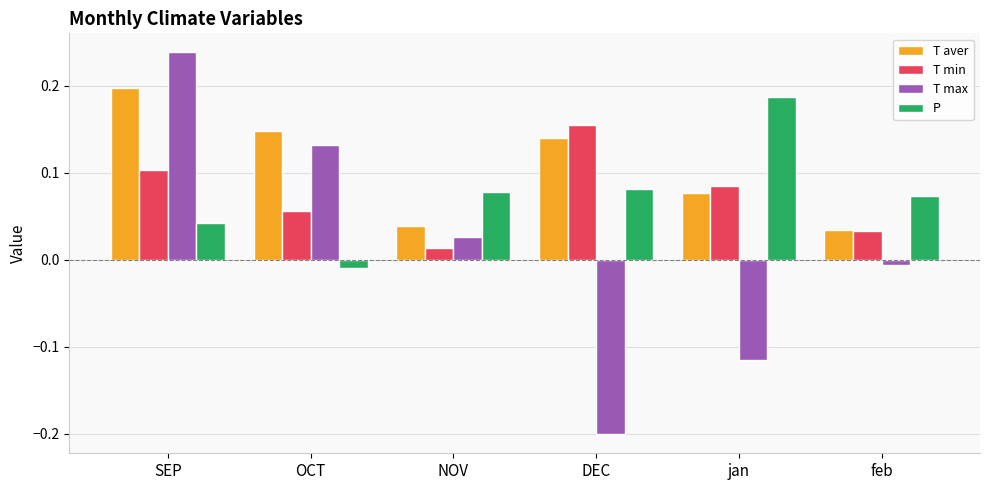

Are the bars grouped side by side (vs. stacked)?

Yes